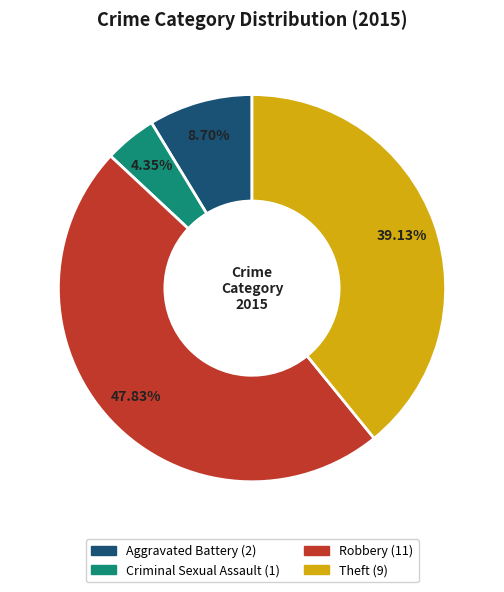

Which slice is the largest?

Robbery